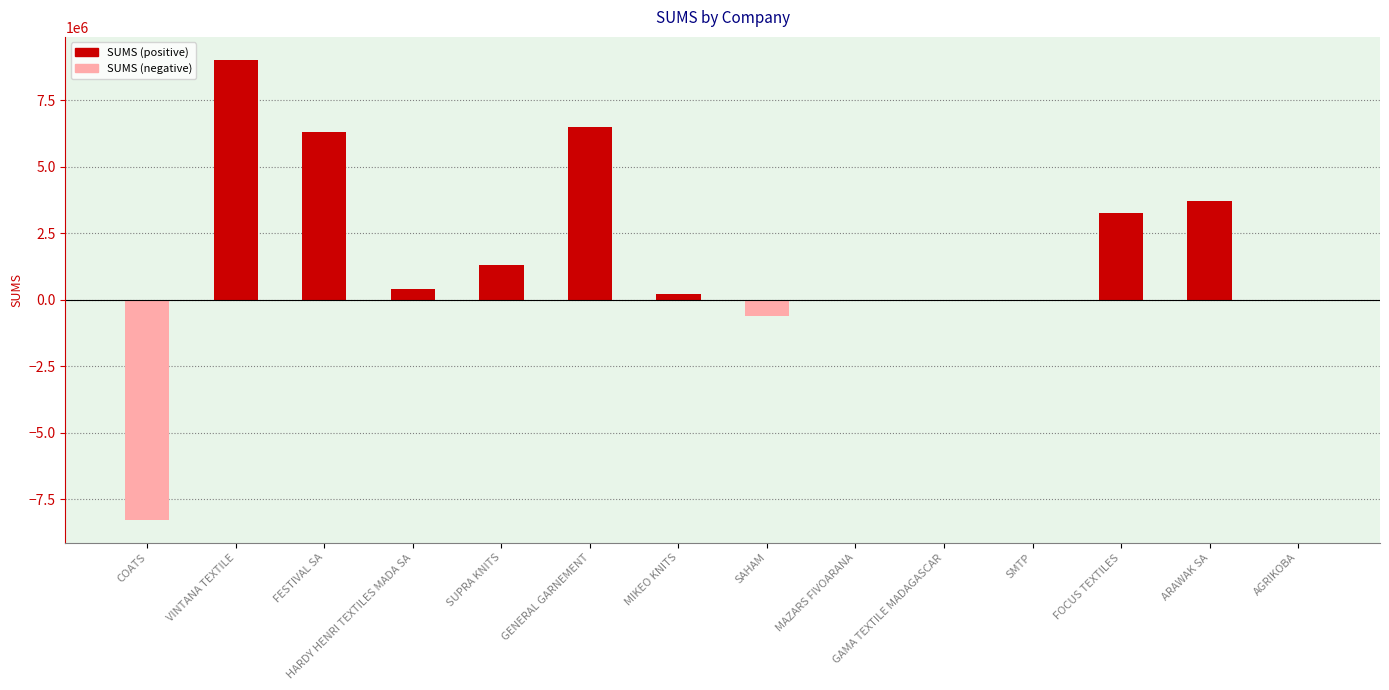

What is the difference between the second highest and minimum values in the SUMS (positive) series?

6510878.0